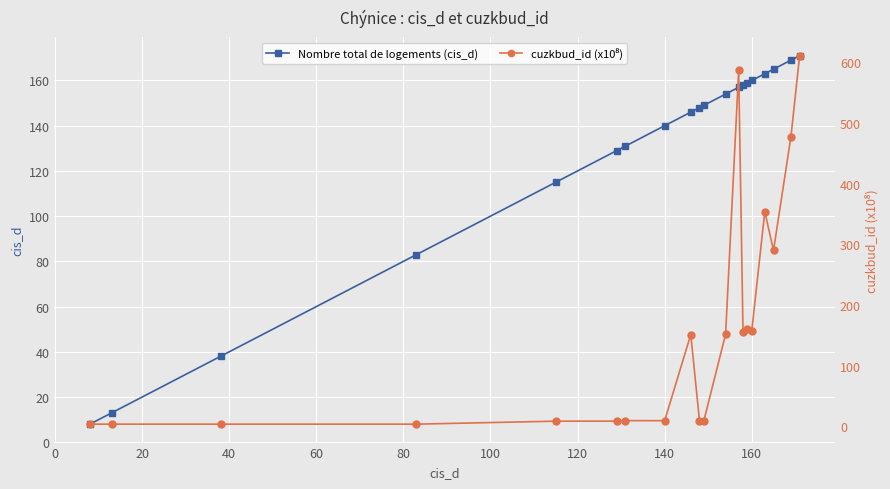

What is the lowest value of the Nombre total de logements (cis_d) series?

8